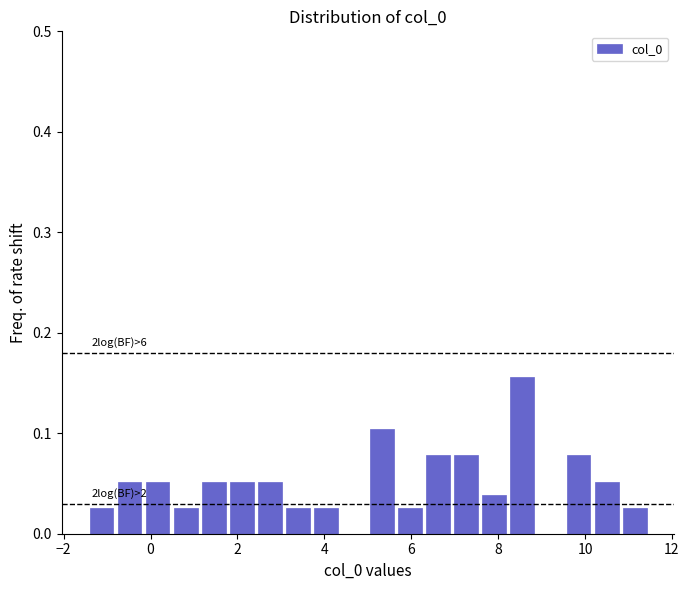

Around what value on the x-axis is the tallest bar? Give the approximate position of its centre, as read against the axis.

8.6